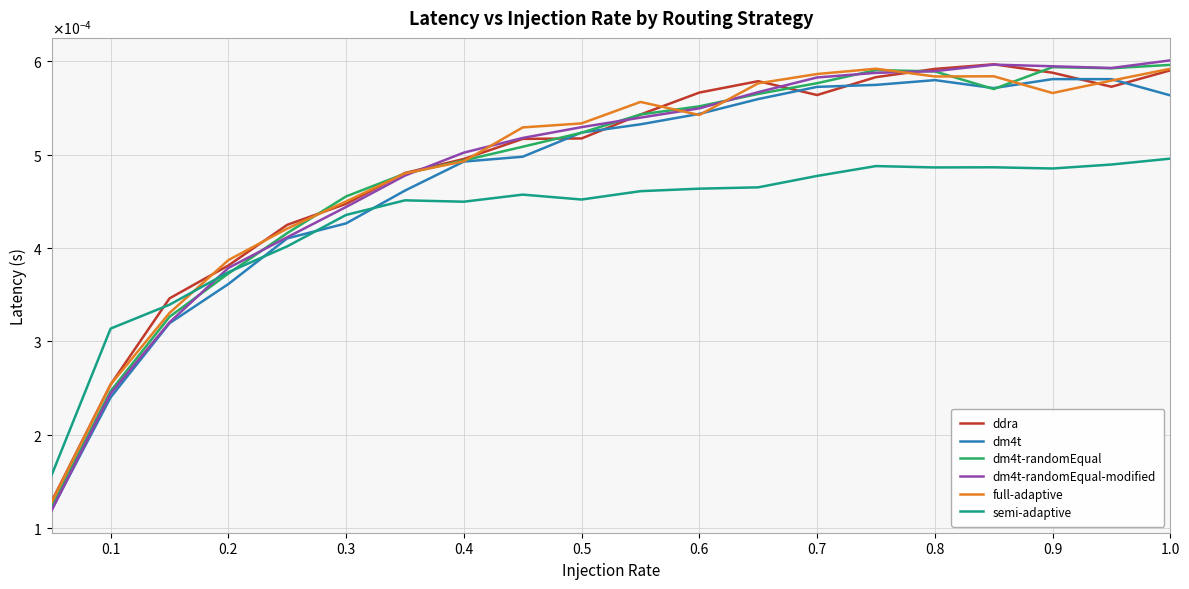

Does the chart have visible grid lines?

Yes